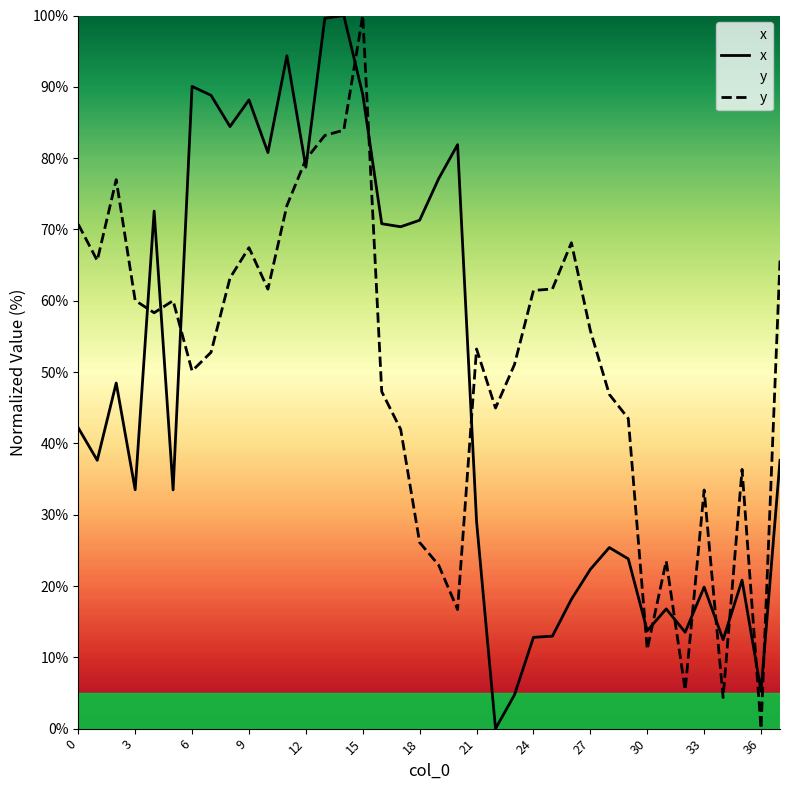

The value of y at 30 is 11.1. True or false?

True